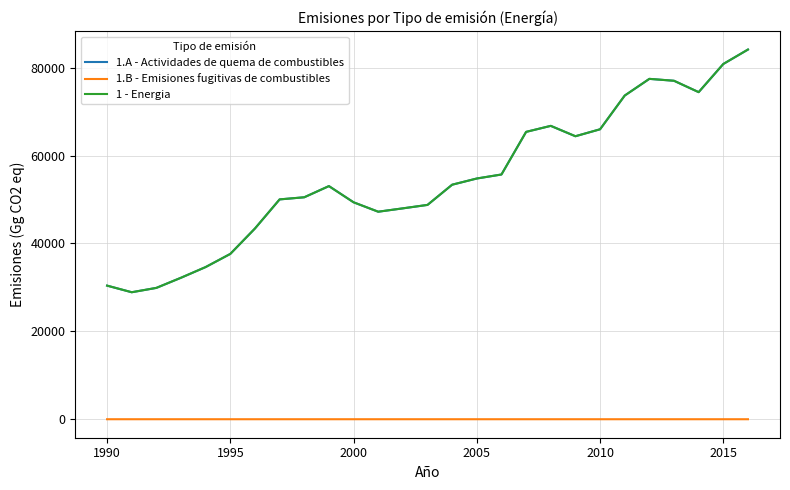

Which series has the widest spread of values?

1.A - Actividades de quema de combustibles